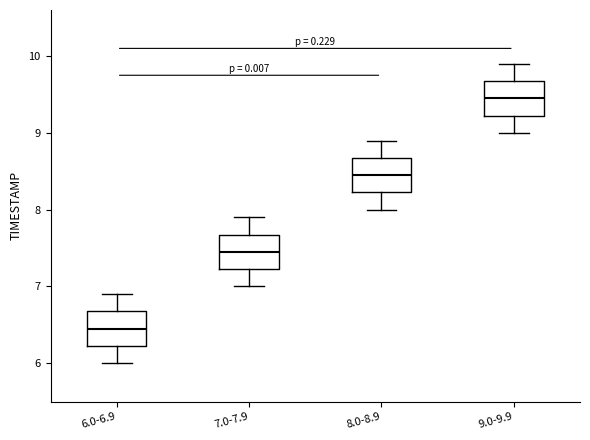

Where is the lower edge of the box for 8.0-8.9 on the y-axis? The values are not printed on the chart, so give them approximately, as read against the axis.

8.2